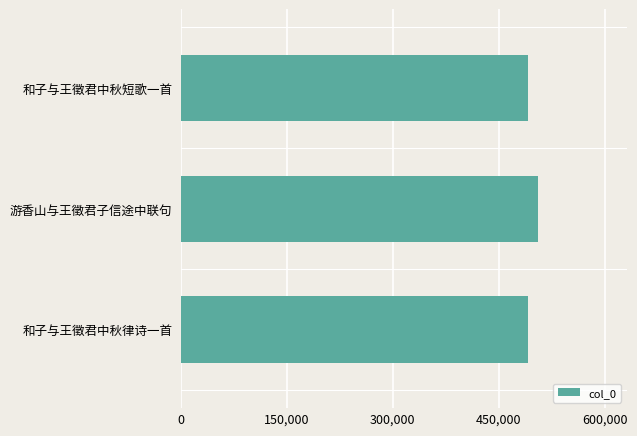

What is the value of the 2nd bar from the top?

505005